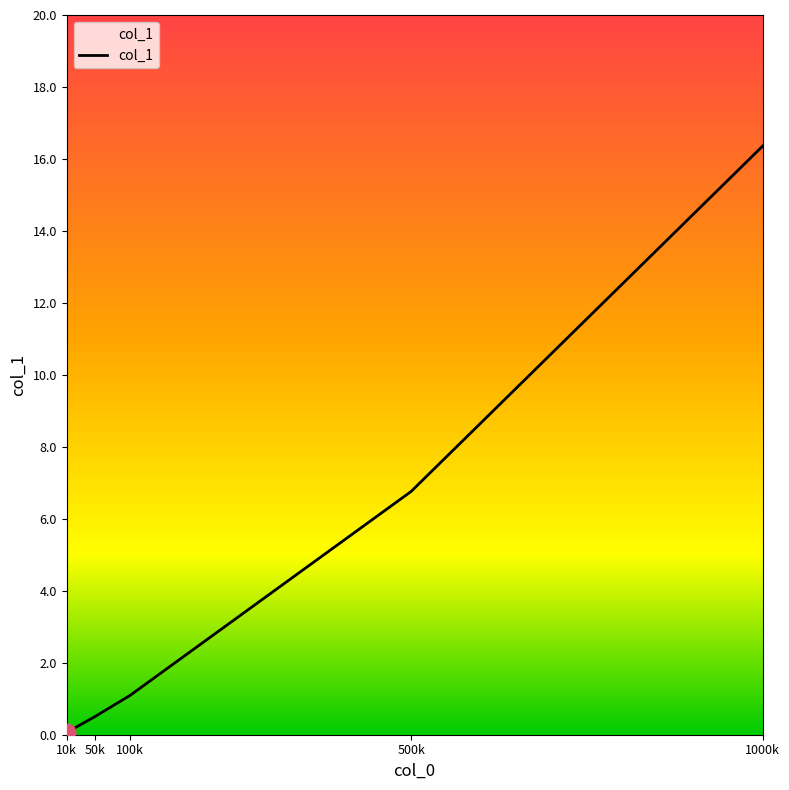

What is the change in value from 100k to 1000k?

+15.3